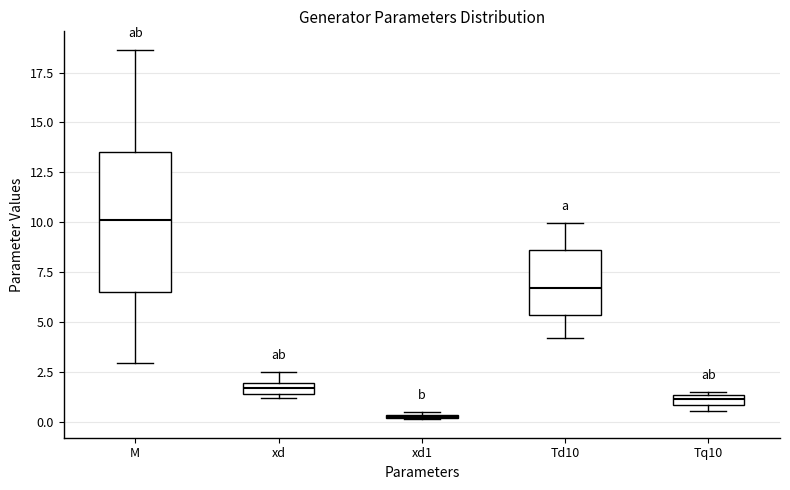

Comparing the boxes themselves (not the whiskers), which one is the tallest?

M